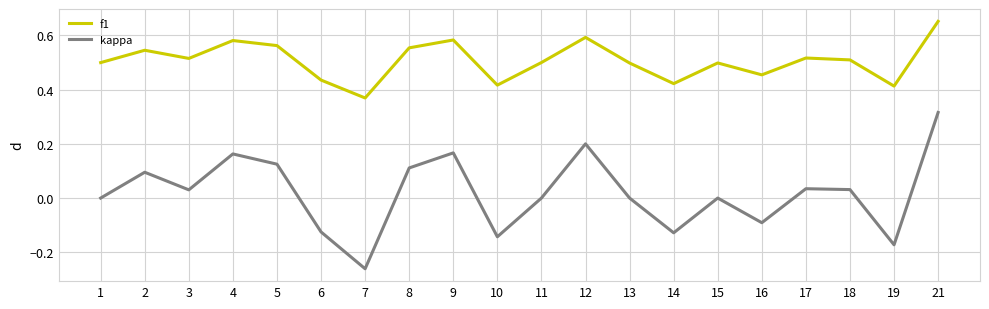

At which category is the sum across all series the highest?

21